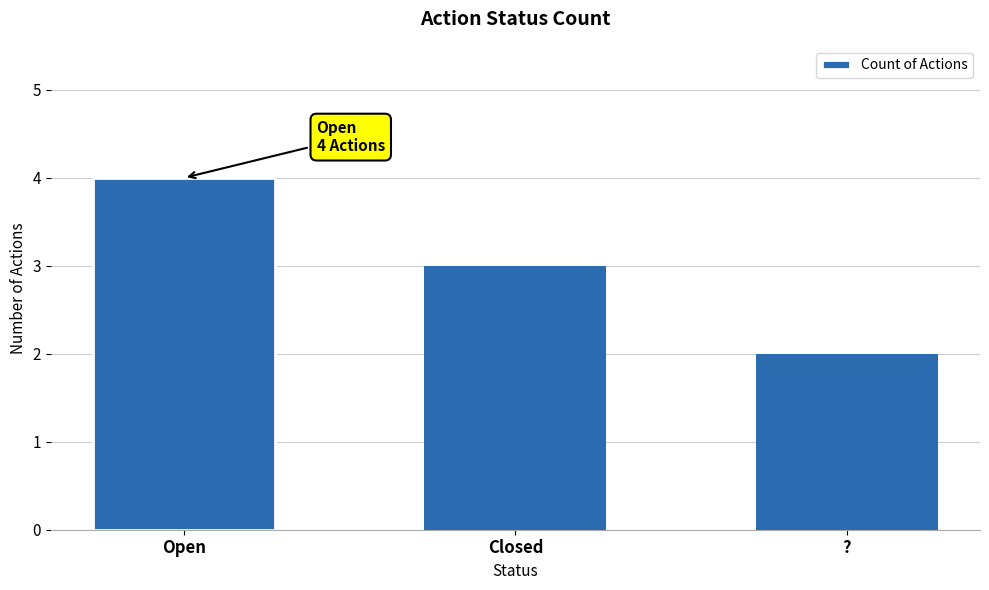

Are the bars horizontal?

No